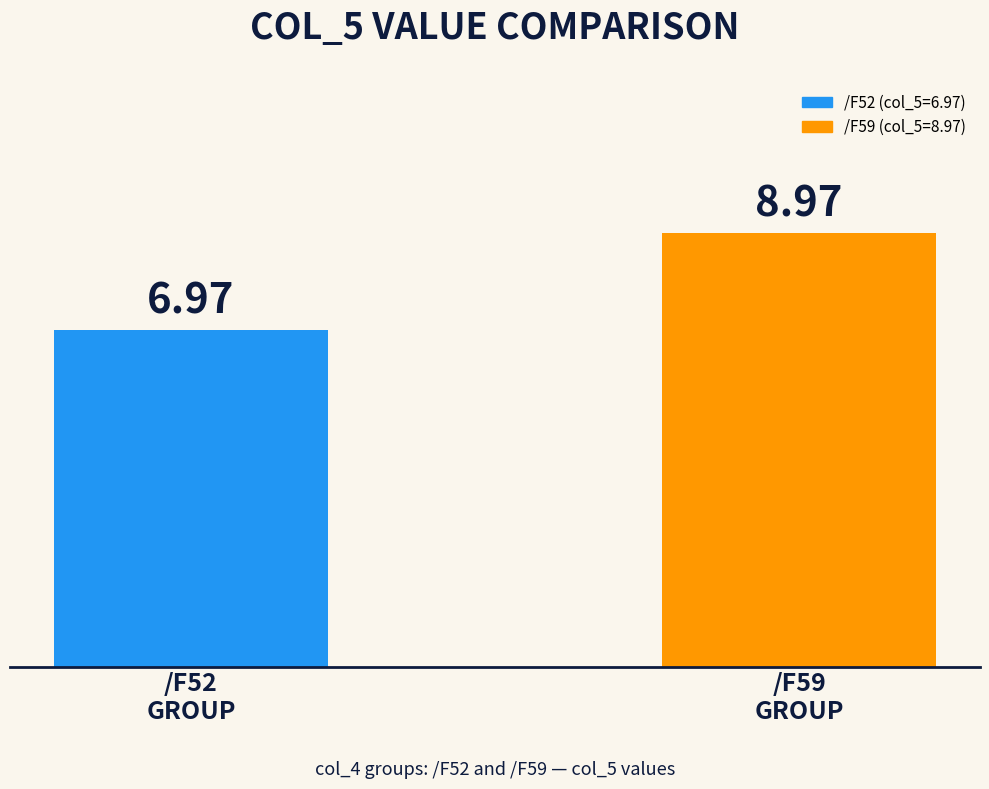

What value does the data have at /F52
GROUP?

7.0